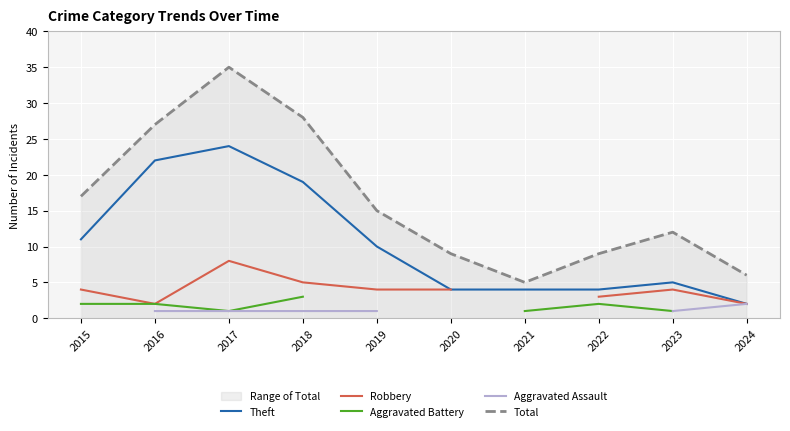

True or false: Aggravated Assault has more than 1 interior local peaks.

False